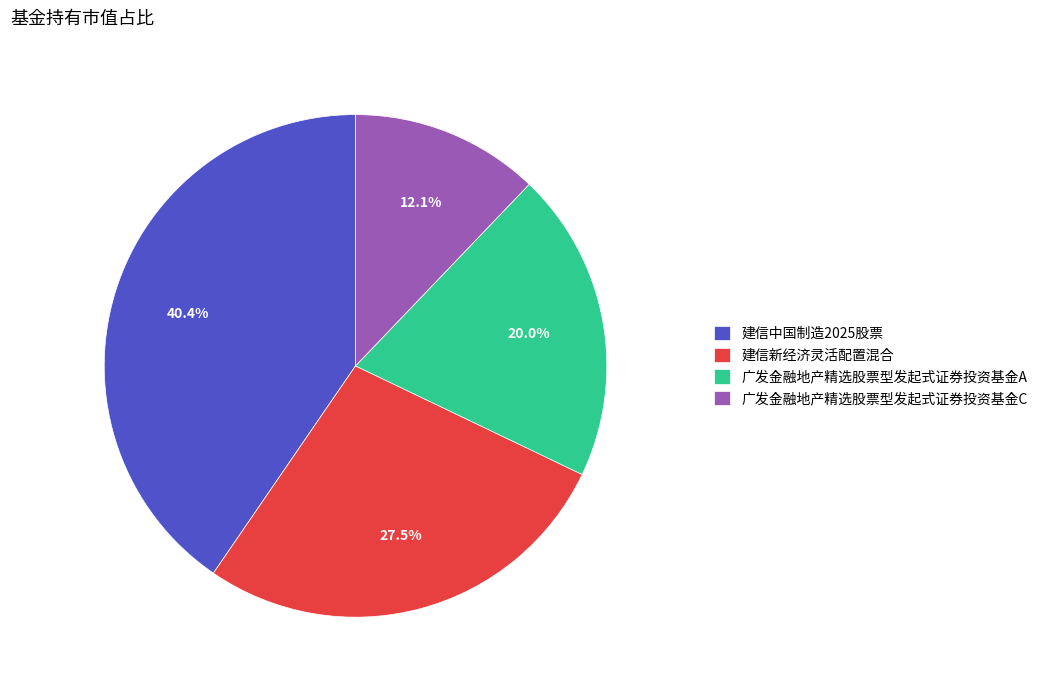

Which category has the smallest portion of the pie?

广发金融地产精选股票型发起式证券投资基金C